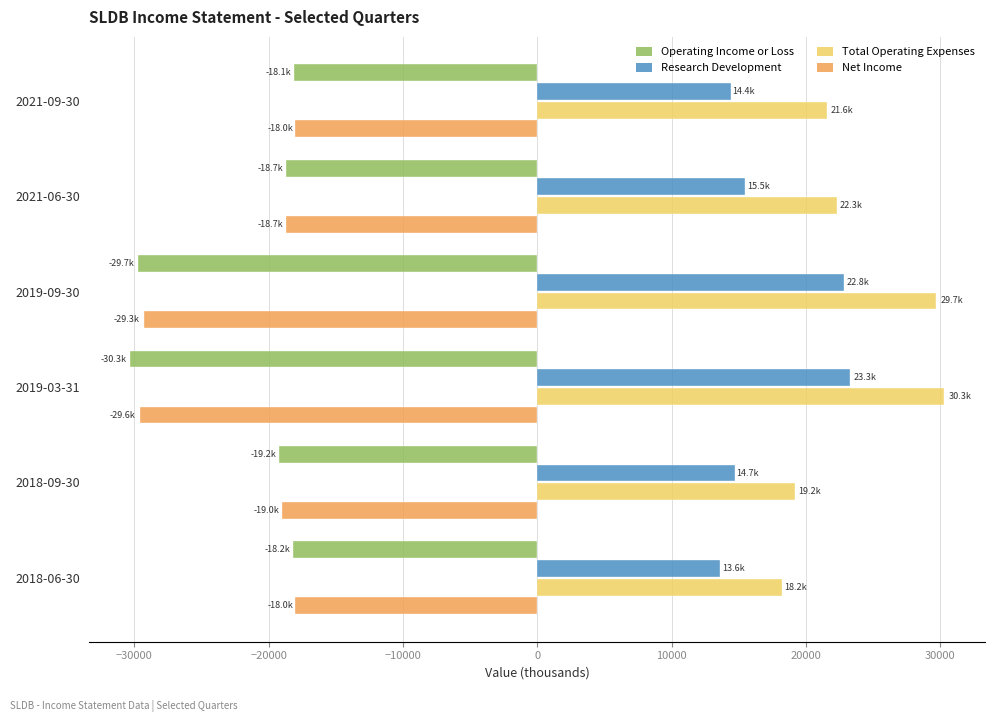

Which series has the largest total across all categories?

Total Operating Expenses